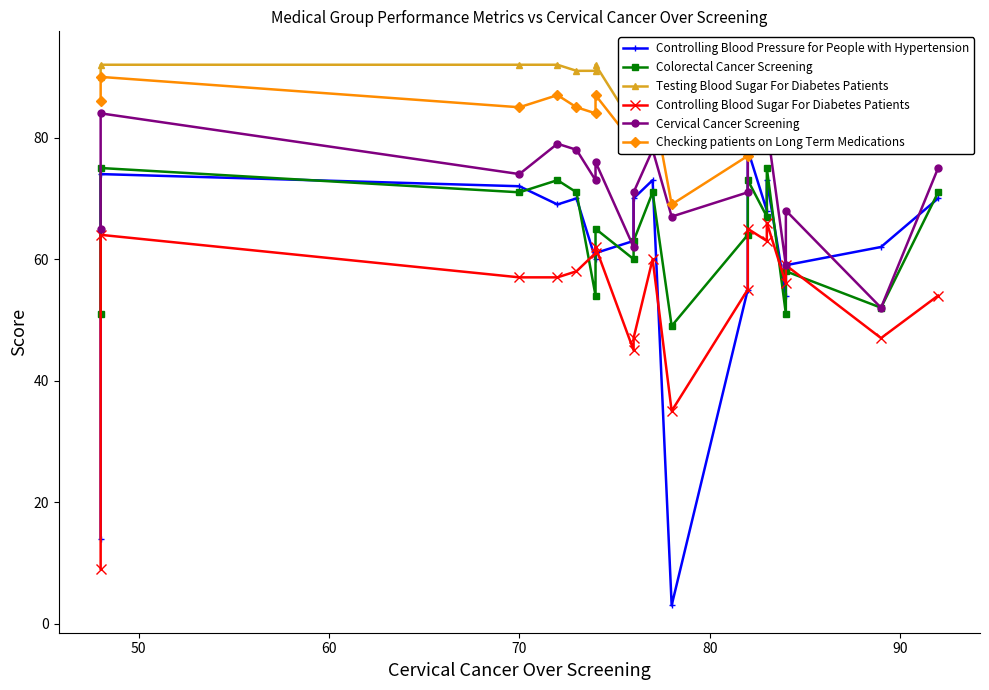

Read the Checking patients on Long Term Medications value at 50.

90